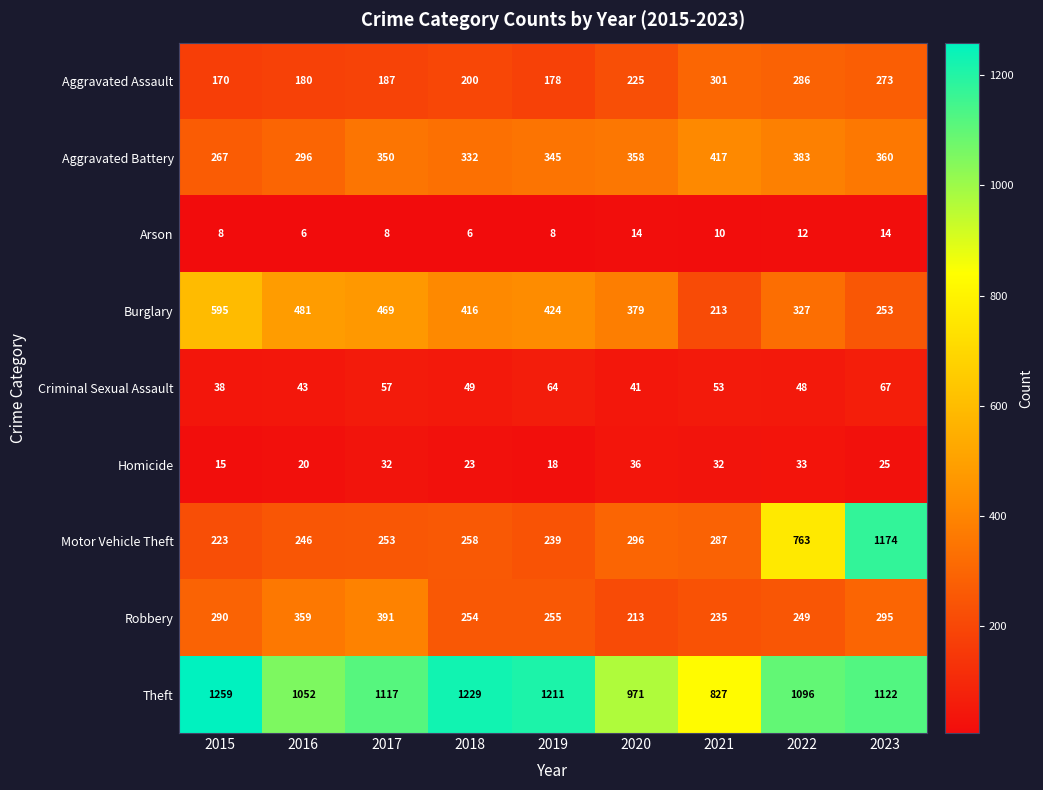

What value does the Aggravated Battery series have at 2018, to the nearest 50?

350